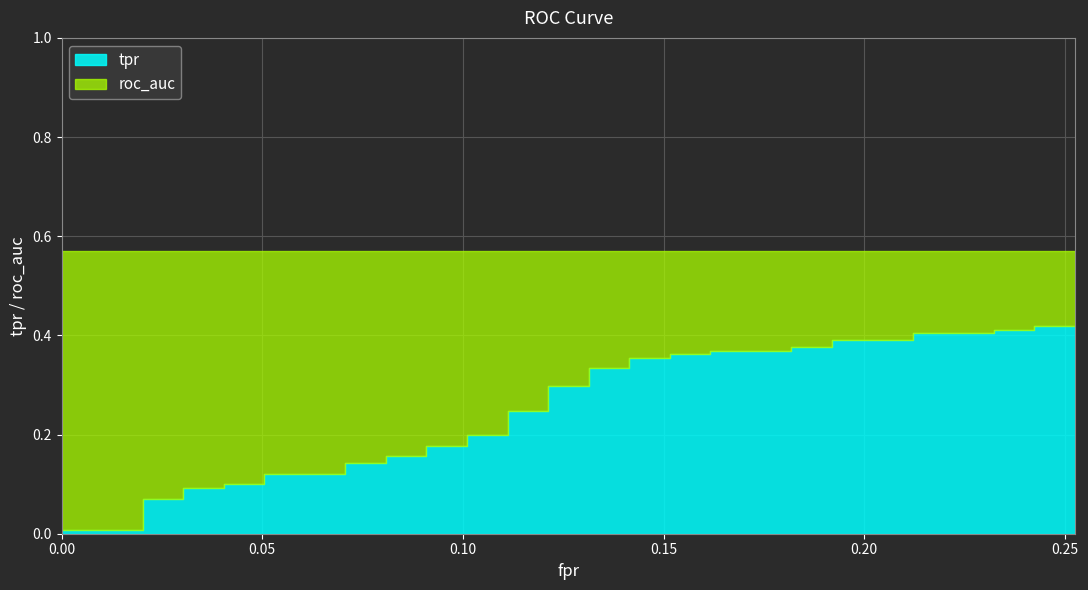

Which series has the widest spread of values?

tpr